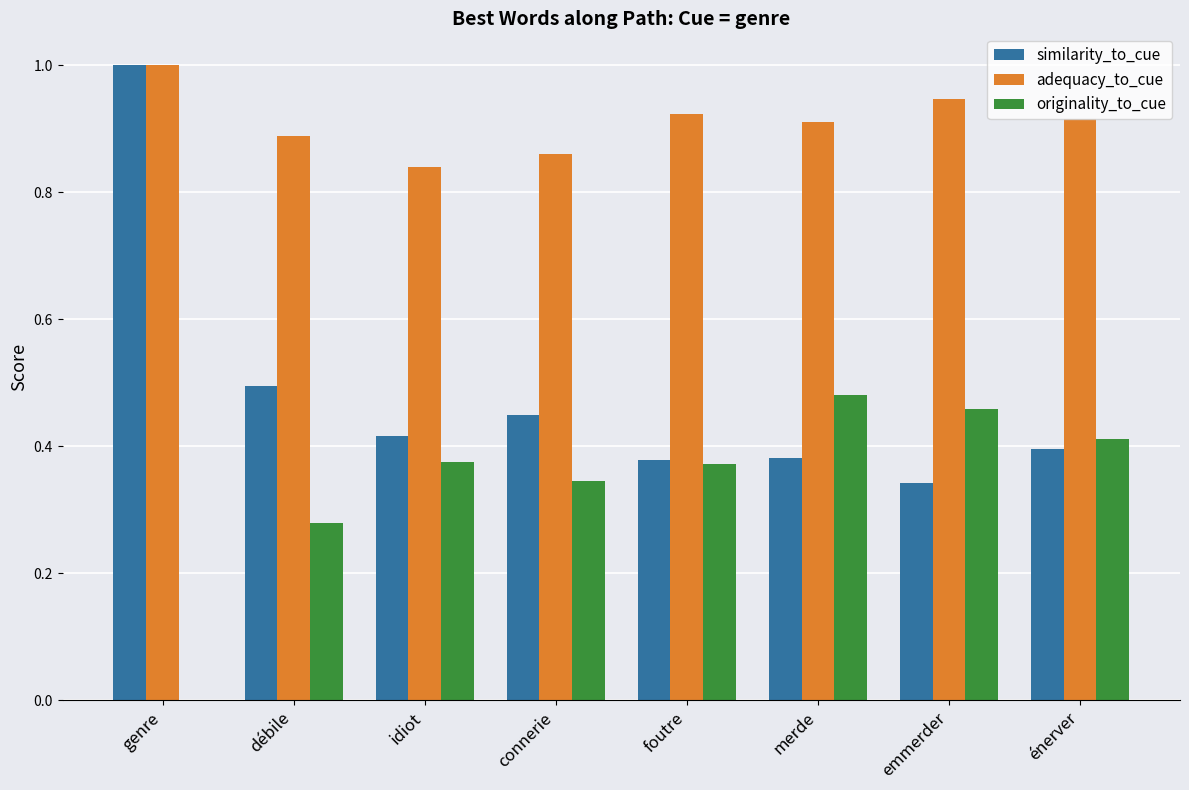

Does the chart contain stacked bars?

No